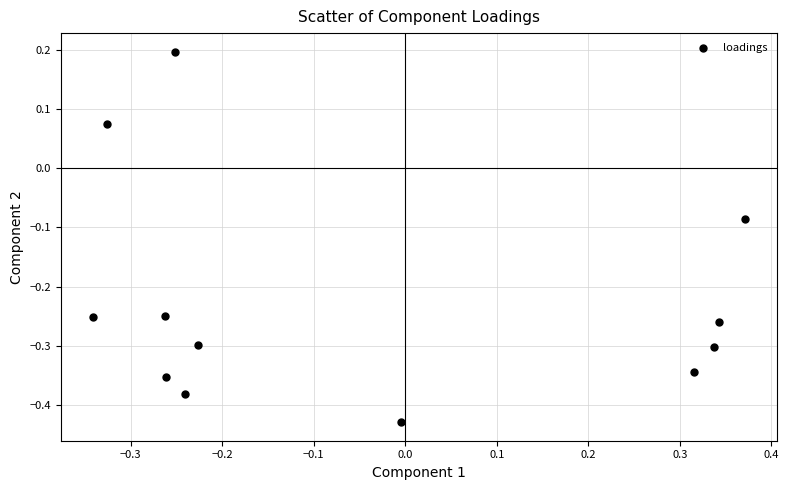

What is the range of X values (max minus min)?

0.7